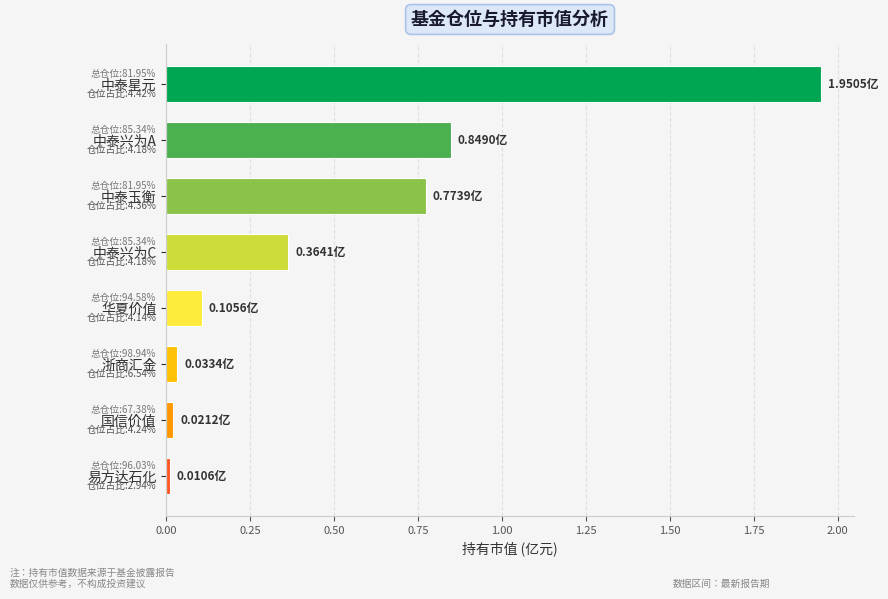

What is the average value?

0.5